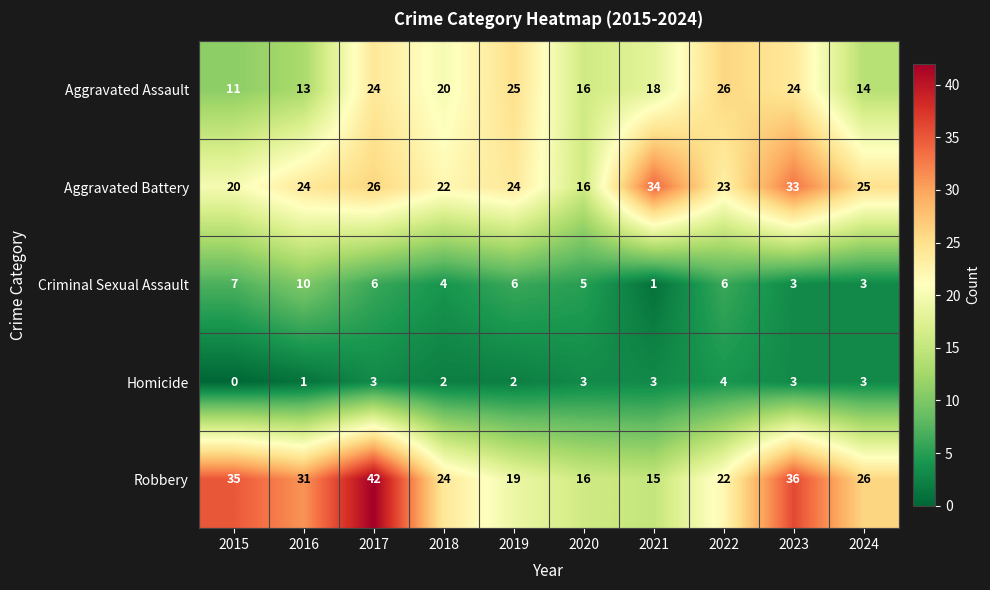

Where does the Aggravated Assault series first go above 20?

2017